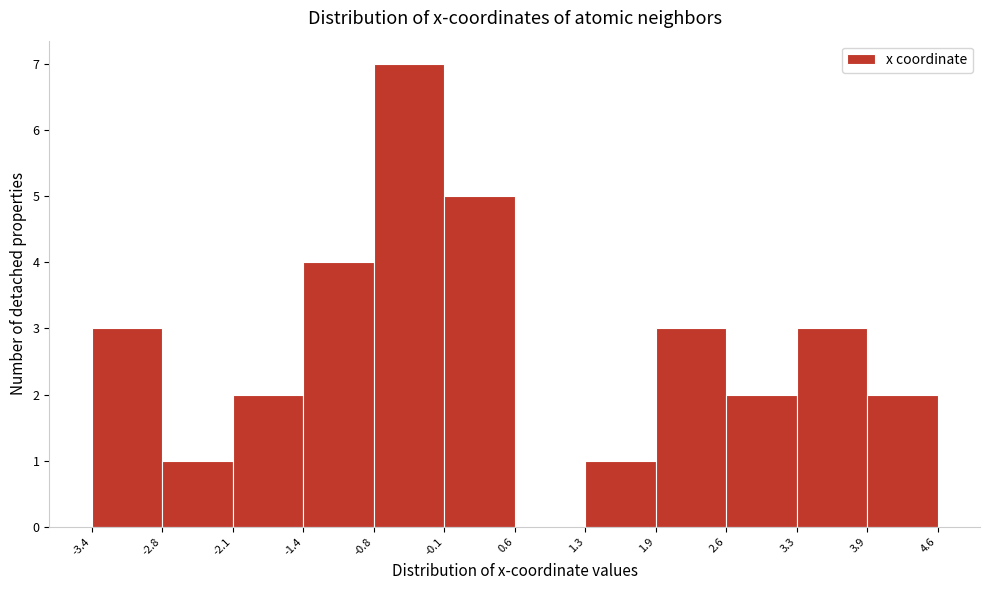

Reading left to right, list every bar in this chart as the range it spans on the x-axis followed by its height. The values are not printed on the chart, so give them approximately, as read against the axis.

-3.4 to -2.8: 3
-2.8 to -2.1: 1
-2.1 to -1.4: 2
-1.4 to -0.8: 4
-0.8 to -0.1: 7
-0.1 to 0.6: 5
0.6 to 1.3: 0
1.3 to 1.9: 1
1.9 to 2.6: 3
2.6 to 3.3: 2
3.3 to 3.9: 3
3.9 to 4.6: 2